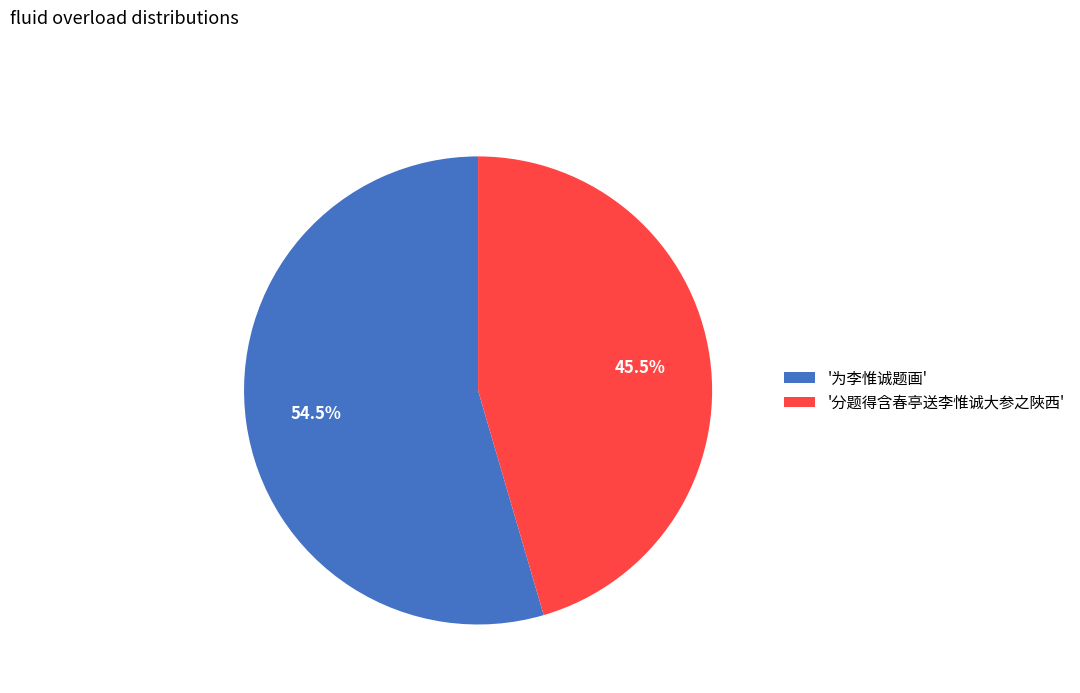

Which has a higher value, '分题得含春亭送李惟诚大参之陜西' or '为李惟诚题画'?

'为李惟诚题画'